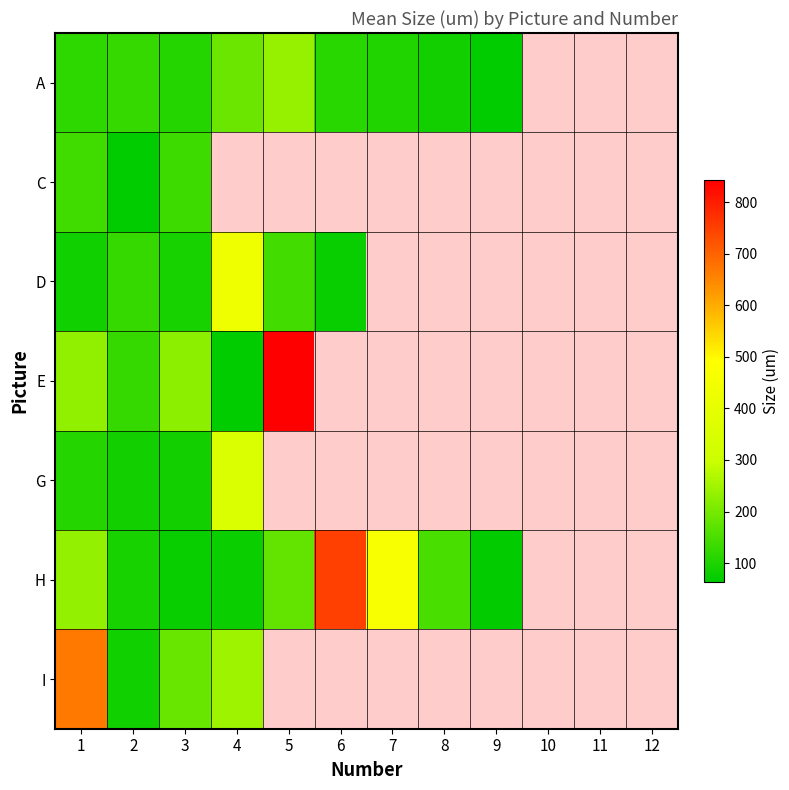

True or false: H has a value of 178.0 at 5.

True